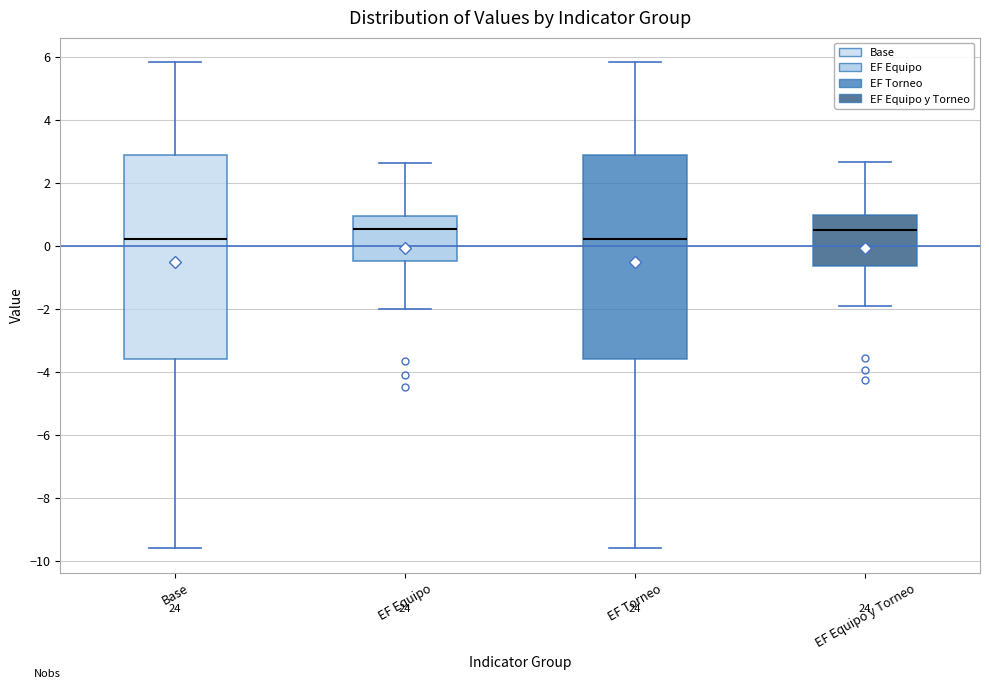

Reading left to right, transcribe this box plot: for each box, give where its median line is, the range the box spans, and where its two whiskers end, as read against the y-axis. The values are not printed on the chart, so give them approximately, as read against the axis.

Base: median 0.2, box -3.6 to 2.8, whiskers -9.6 to 5.8
EF Equipo: median 0.6, box -0.4 to 1.0, whiskers -2.0 to 2.6
EF Torneo: median 0.2, box -3.6 to 2.8, whiskers -9.6 to 5.8
EF Equipo y Torneo: median 0.6, box -0.6 to 1.0, whiskers -2.0 to 2.6